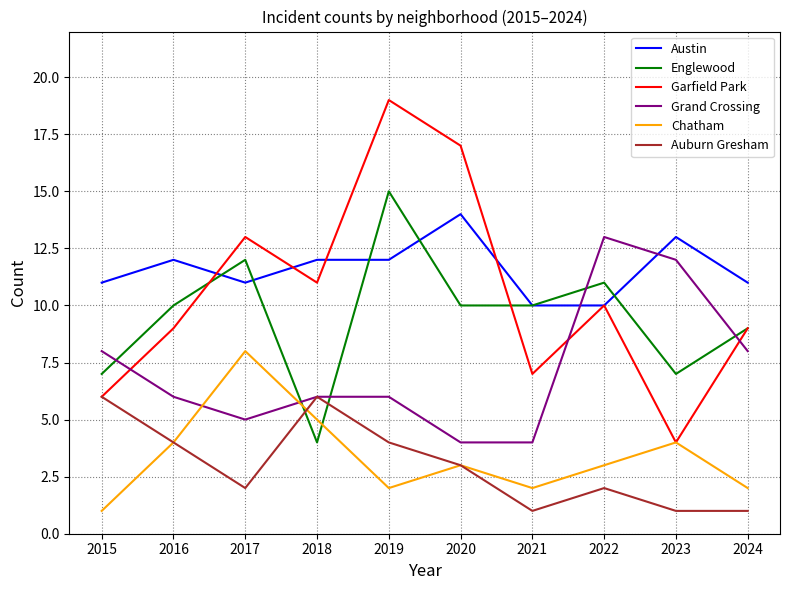

What is the total value across all series at 2017?

51